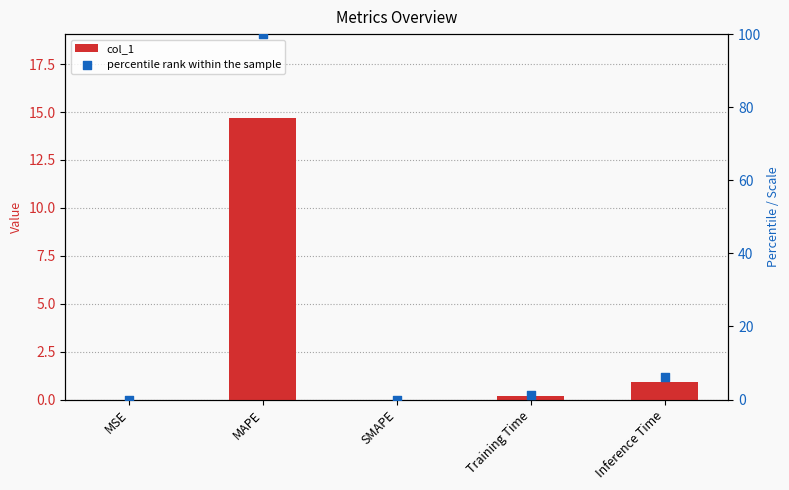

Is the value of percentile rank within the sample at Inference Time greater than the value of col_1 at SMAPE?

Yes